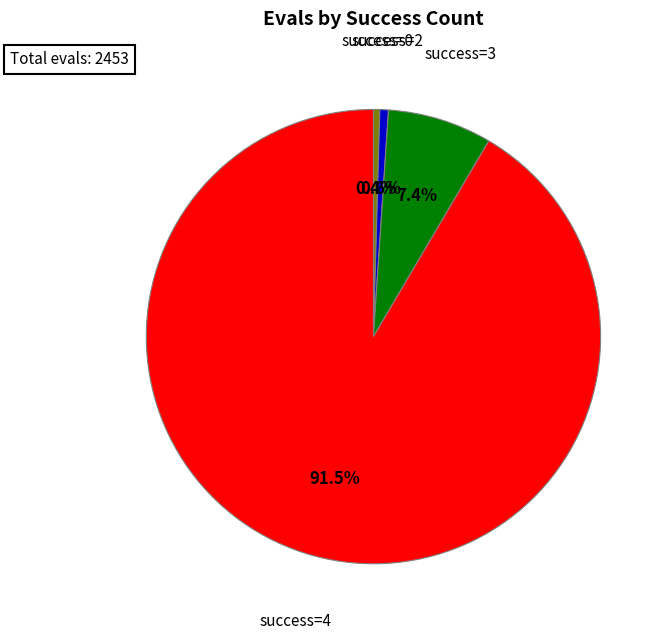

Is there any slice that represents more than half of the pie?

Yes